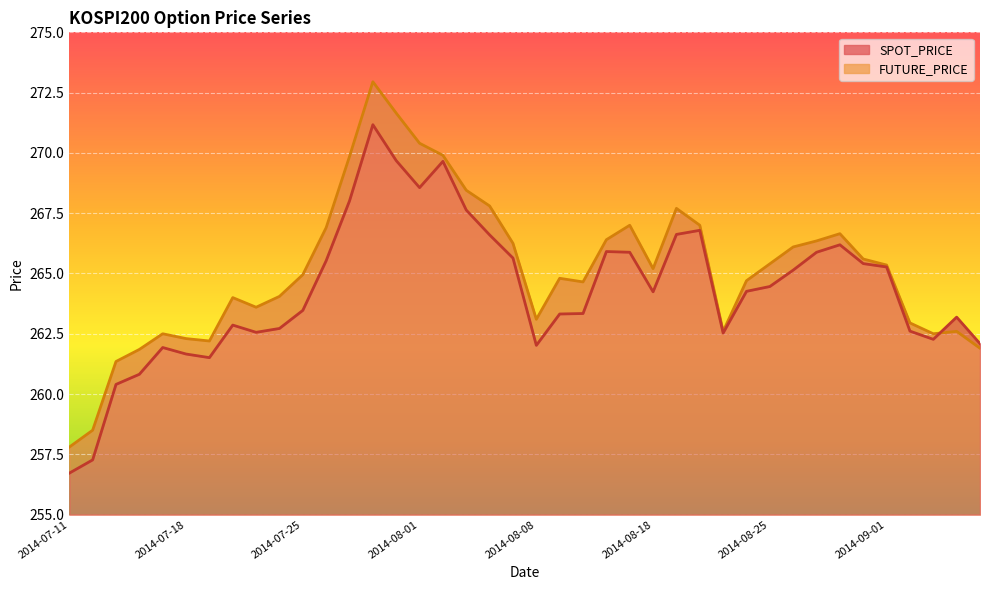

What are all the series names shown in the legend?

SPOT_PRICE, FUTURE_PRICE